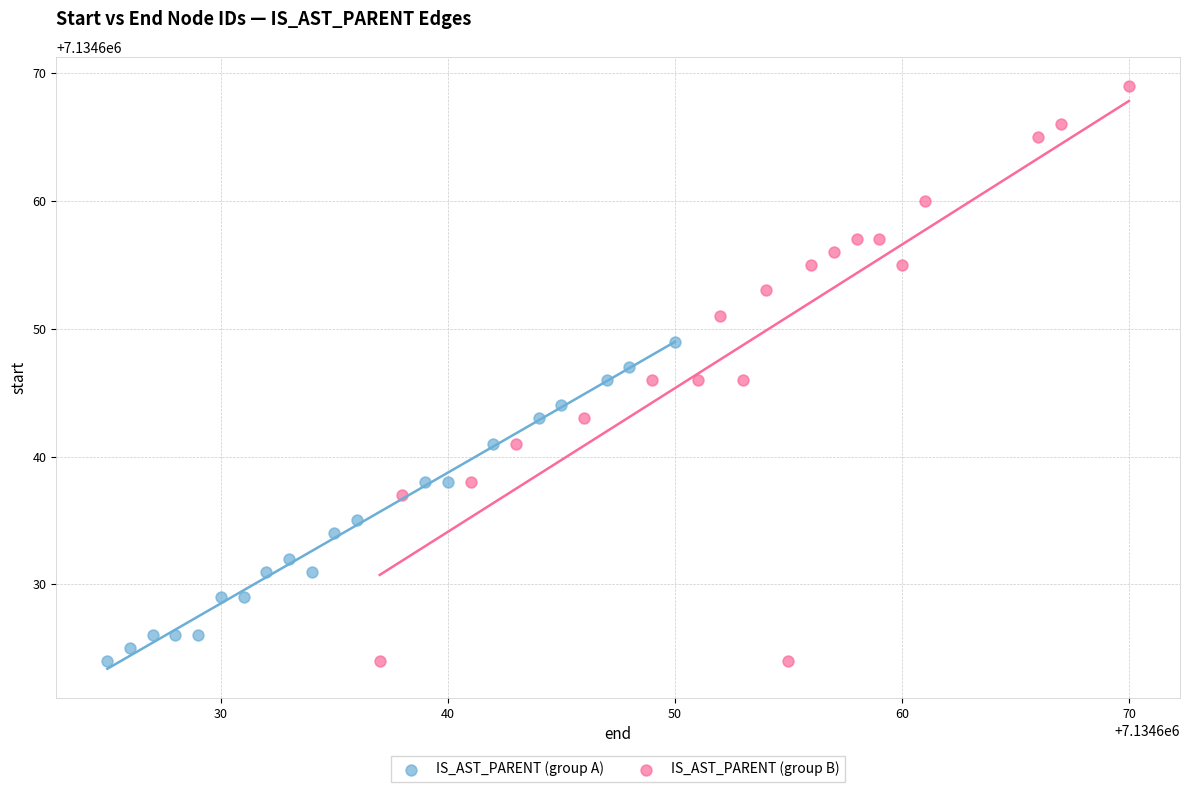

Which series contains the highest Y value?

IS_AST_PARENT (group B)